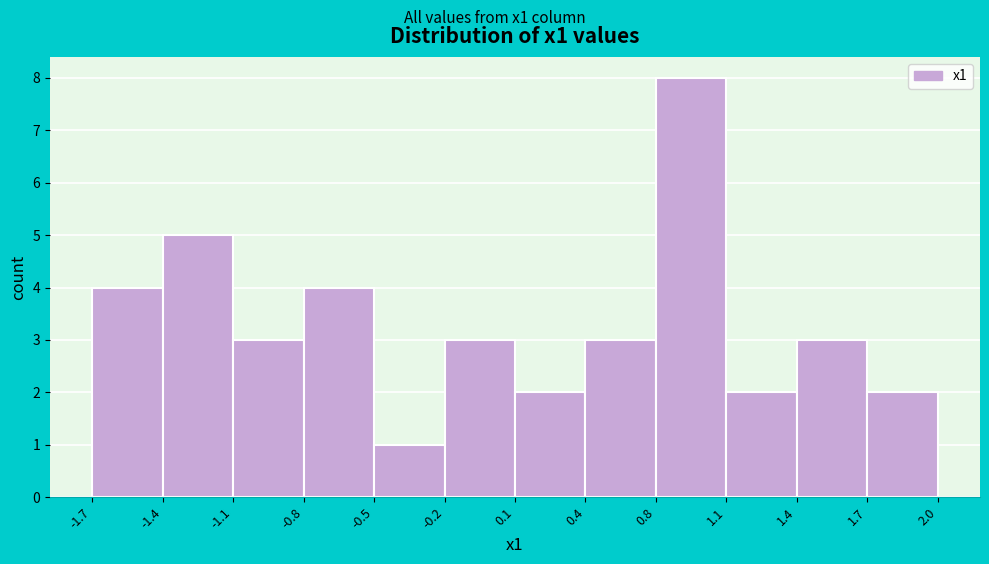

Reading right to left, what are all the values shown in this chart?

1.7=2	1.4=3	1.1=2	0.8=8	0.4=3	0.1=2	-0.2=3	-0.5=1	-0.8=4	-1.1=3	-1.4=5	-1.7=4